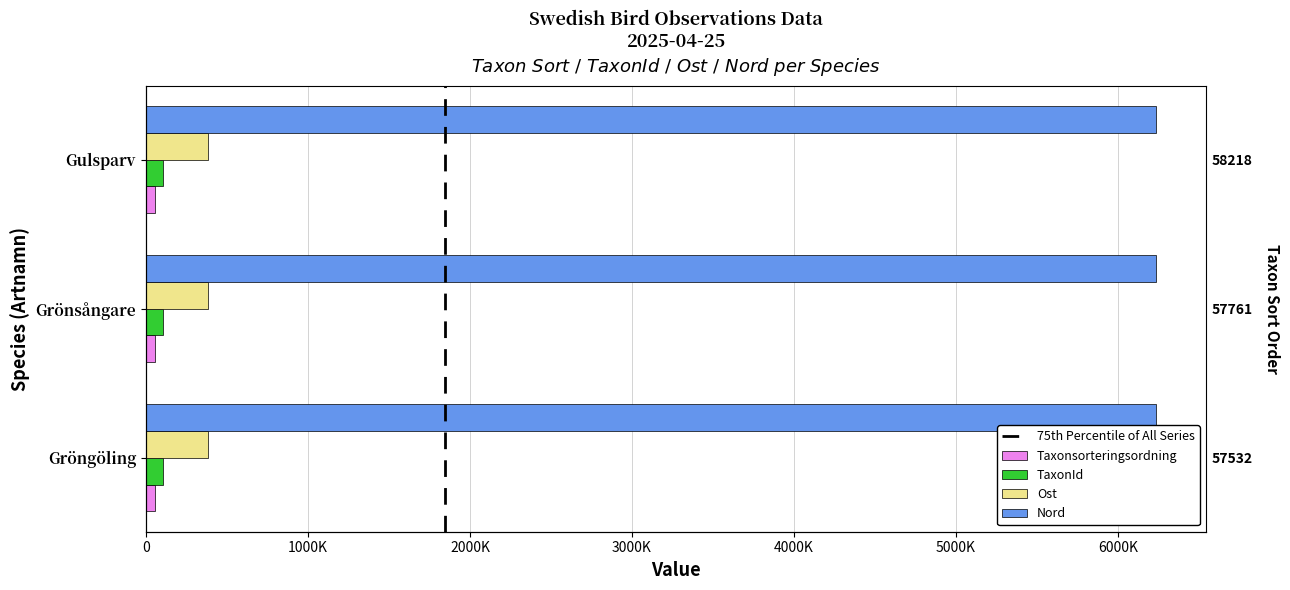

What value does the TaxonId series have at Grönsångare?

103012